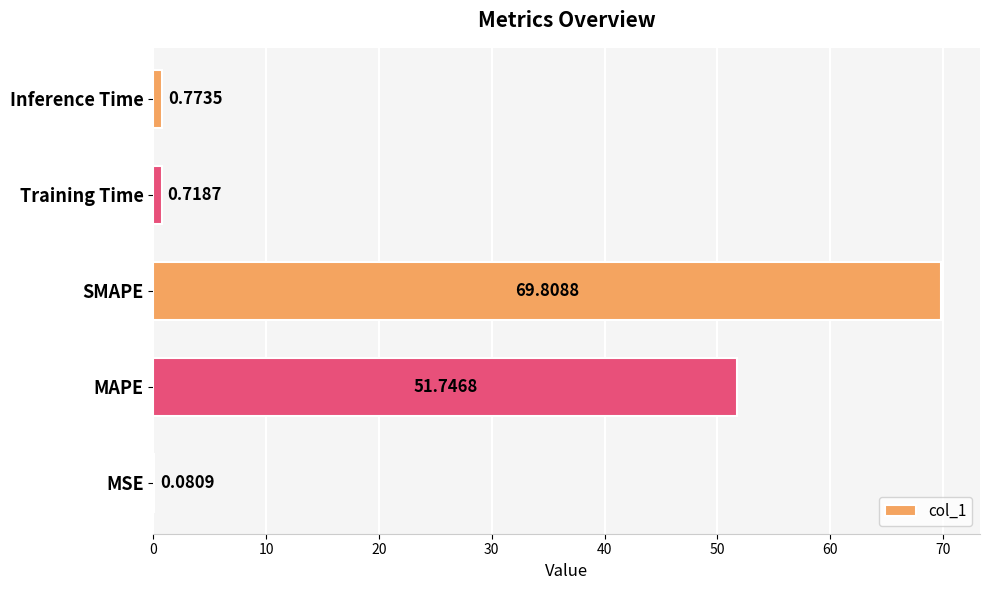

Which category has the highest value across all series?

SMAPE